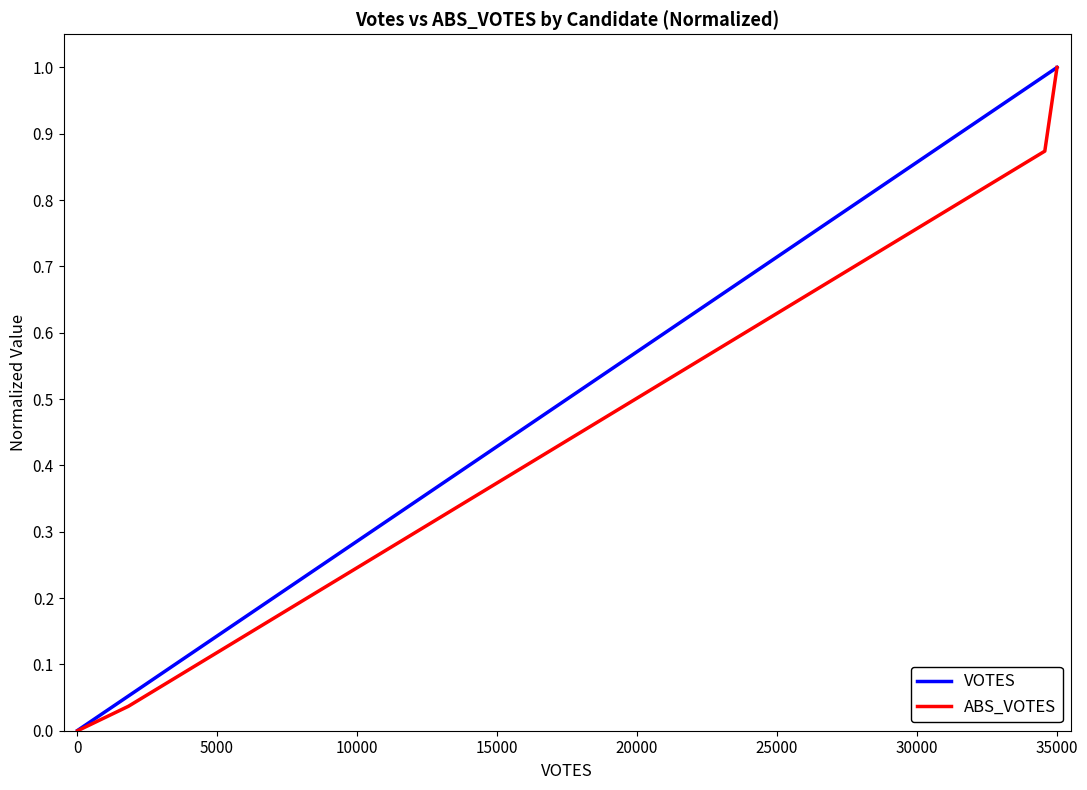

True or false: ABS_VOTES has more than 0 interior local peaks.

False